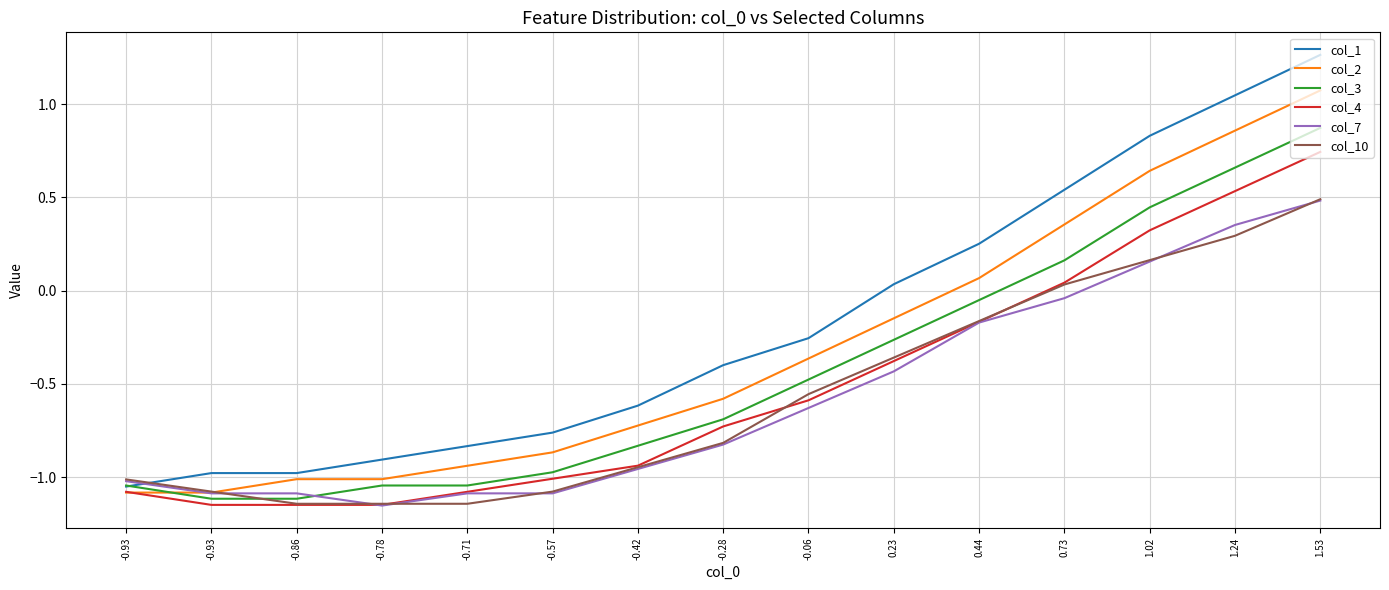

What is the label of the 2nd point from the right?

1.24